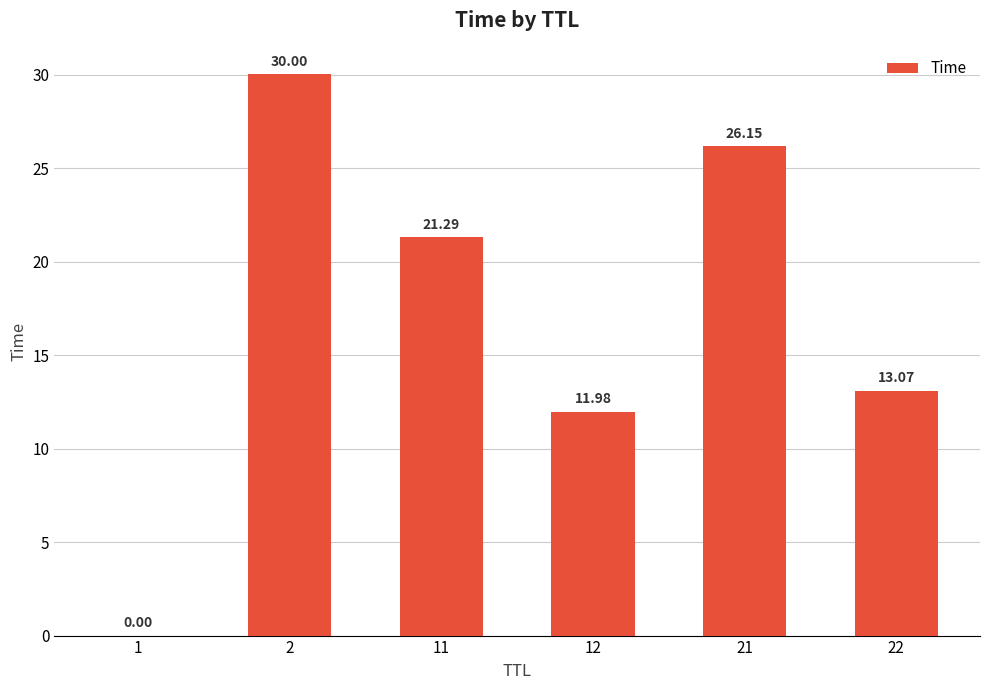

What is the sum of the values at 21 and 11?

47.4